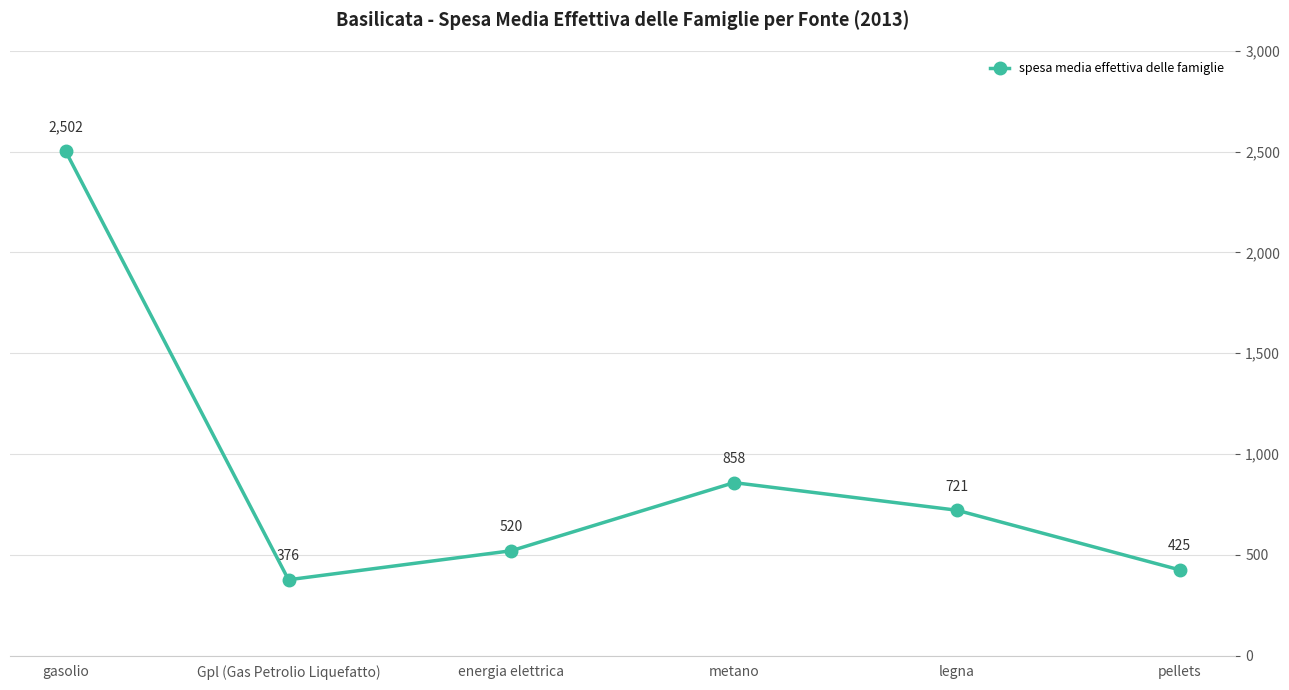

Does the chart have visible grid lines?

Yes